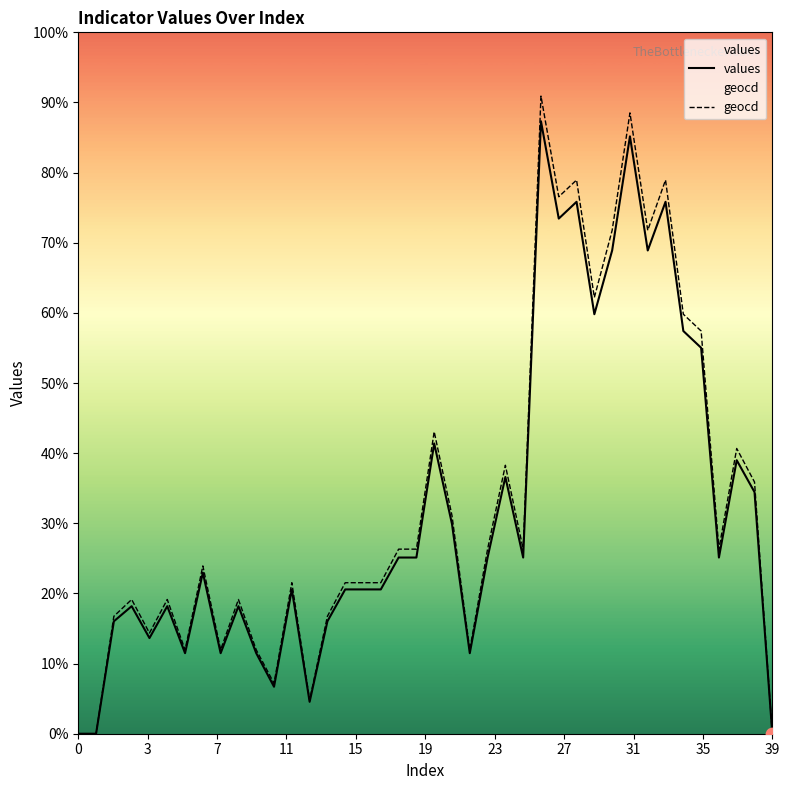

Which series reaches the maximum Y coordinate?

geocd